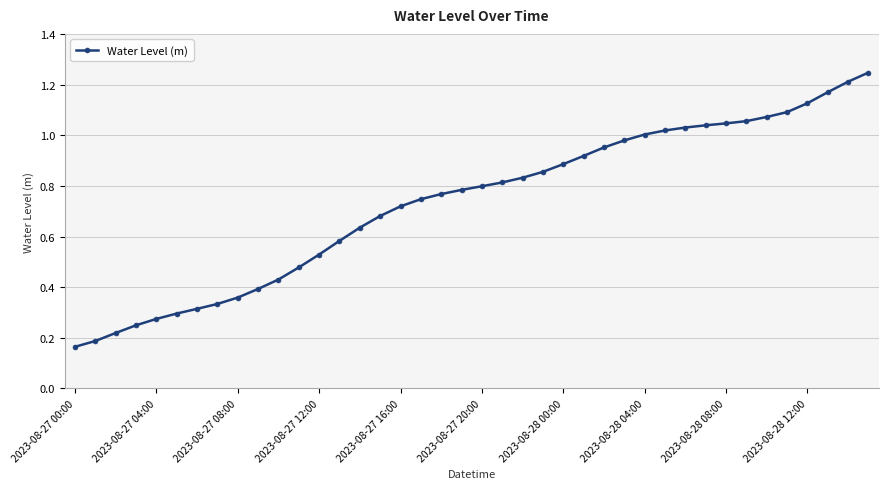

The chart shows a value of 1.6 at 2023-08-28 00:00. True or false?

False